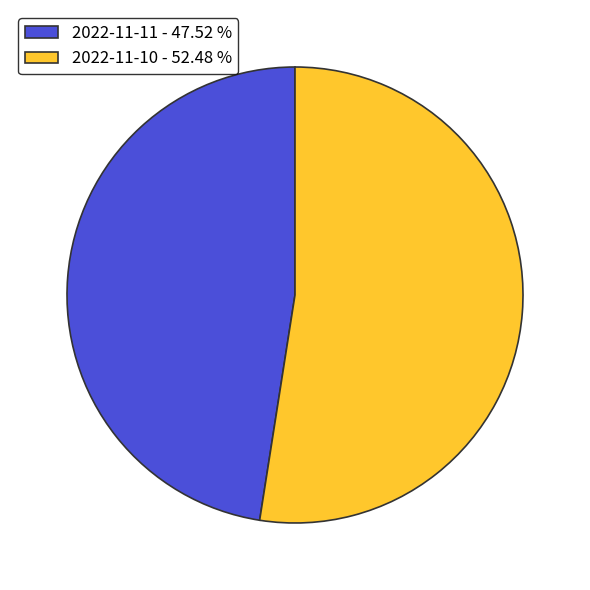

Do 2022-11-10 - 52.48 % and 2022-11-11 - 47.52 % together represent more than half of the pie?

Yes